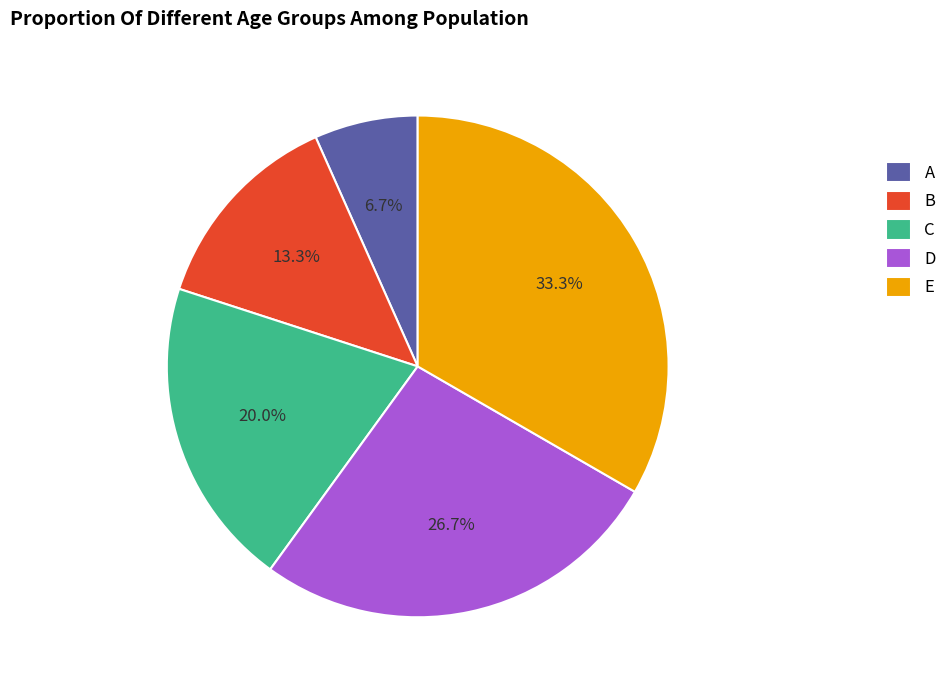

True or false: C accounts for 20% of the total.

True